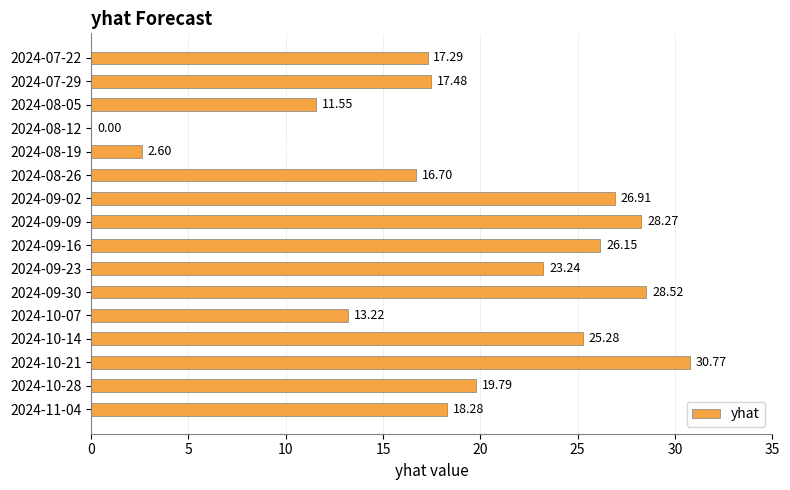

What is the change in value from 2024-09-02 to 2024-10-28?

-7.1